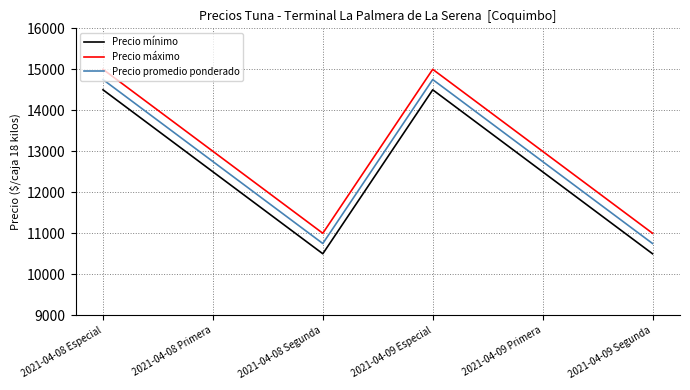

Reading left to right, extract all data points from this chart.

Precio mínimo: 14500	12500	10500	14500	12500	10500
Precio máximo: 15000	13000	11000	15000	13000	11000
Precio promedio ponderado: 14750	12750	10750	14750	12750	10750